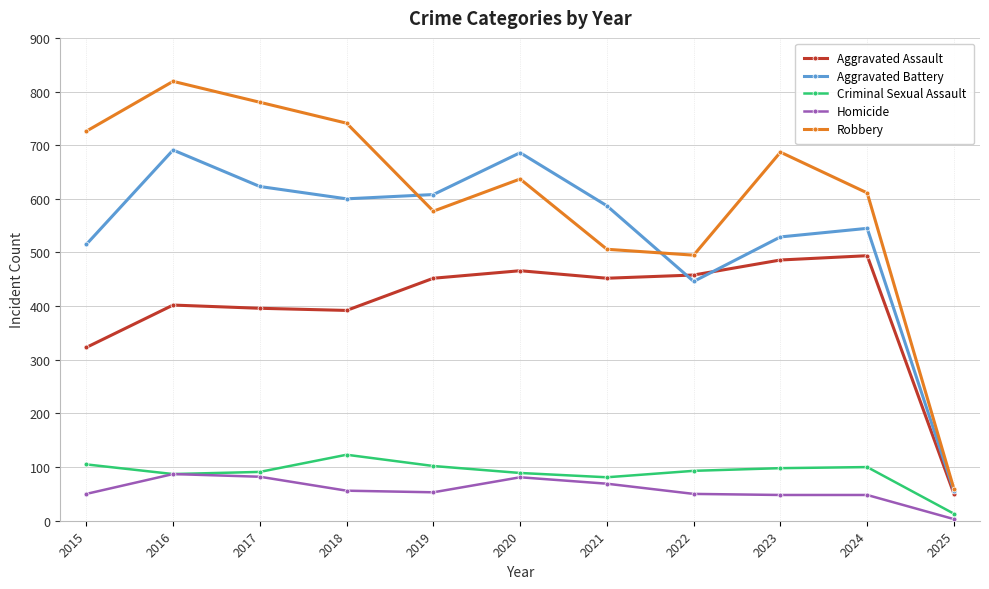

Is it true that Robbery equals 819 at 2016?

True